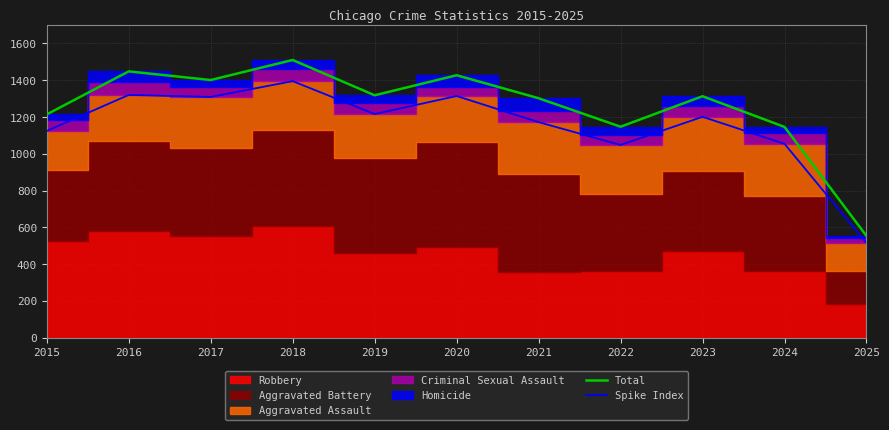

In Spike Index, how many points are higher than both neighbors (excluding endpoints)?

4